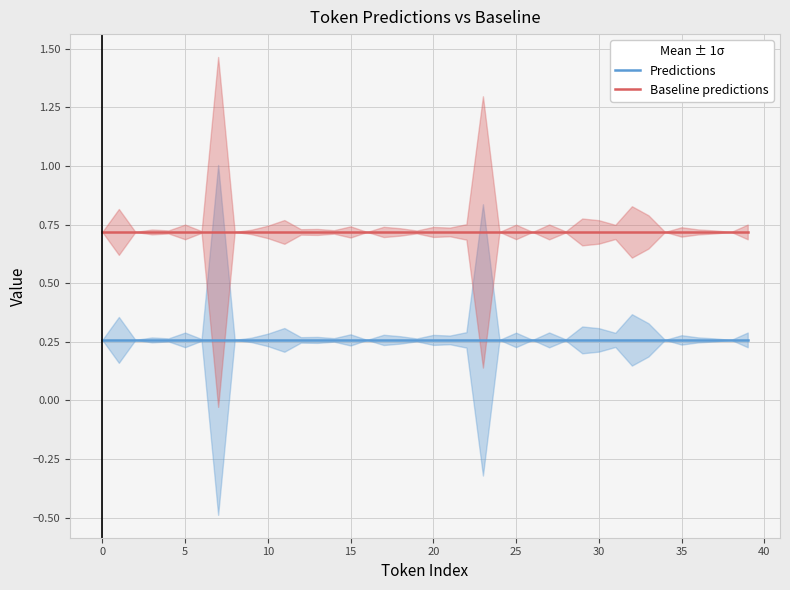

Which series has the largest range (max minus min)?

Predictions